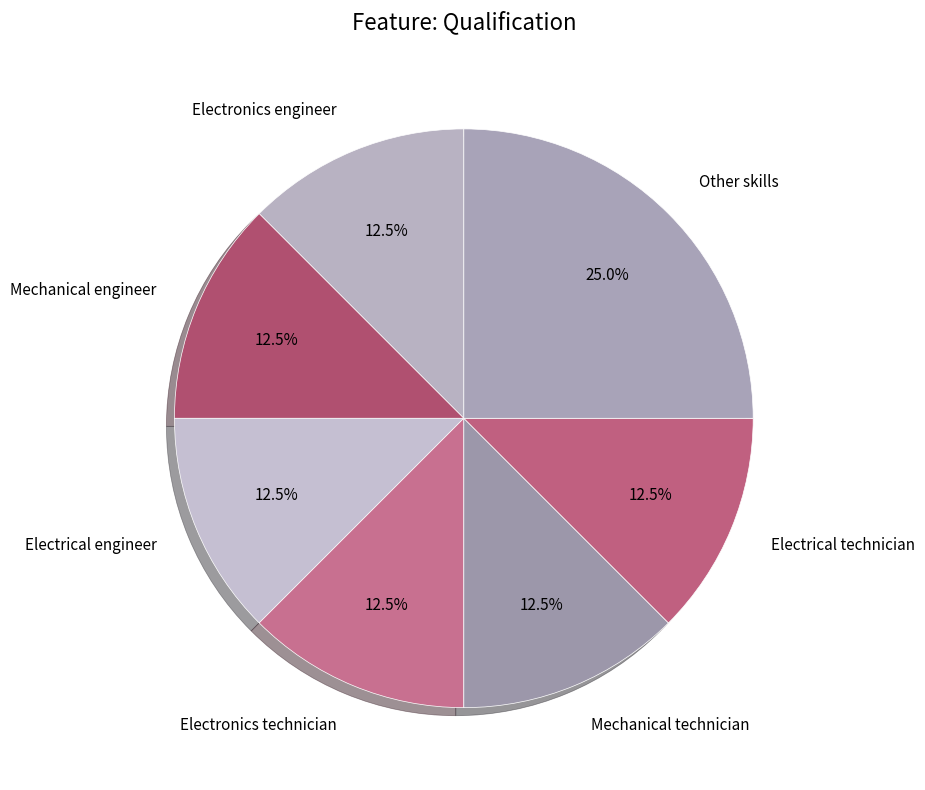

Is there any slice that represents more than half of the pie?

No